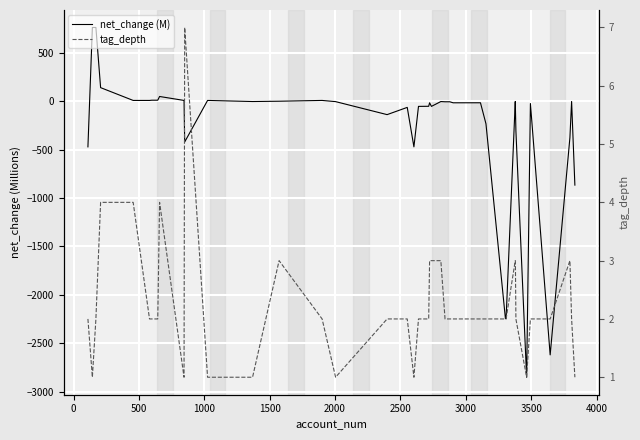

What is the difference between the maximum and second lowest values in the net_change (M) series?

3386.1